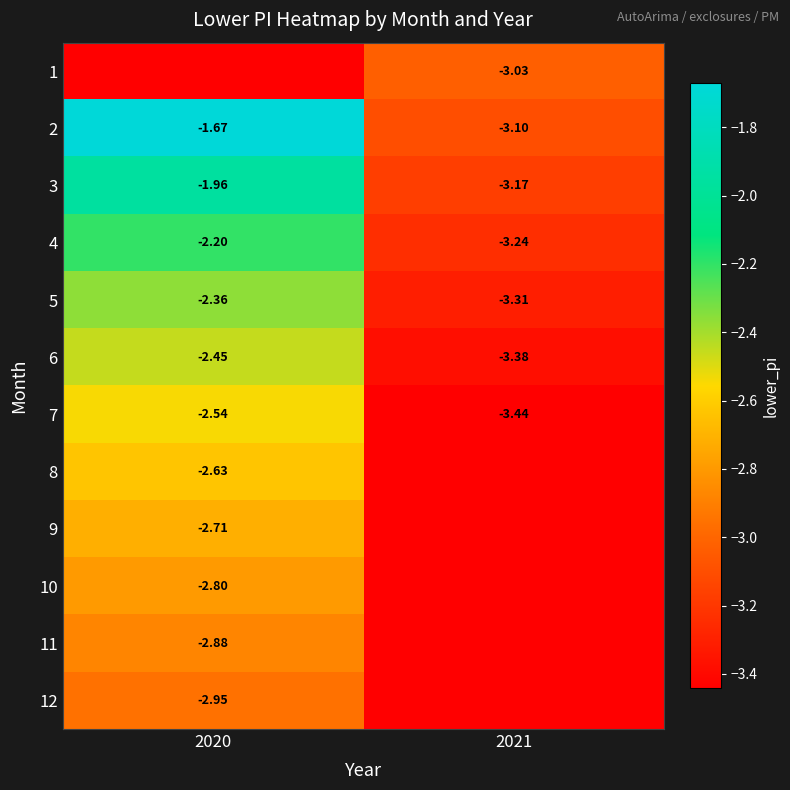

Which label corresponds to the largest value in the chart?

2020